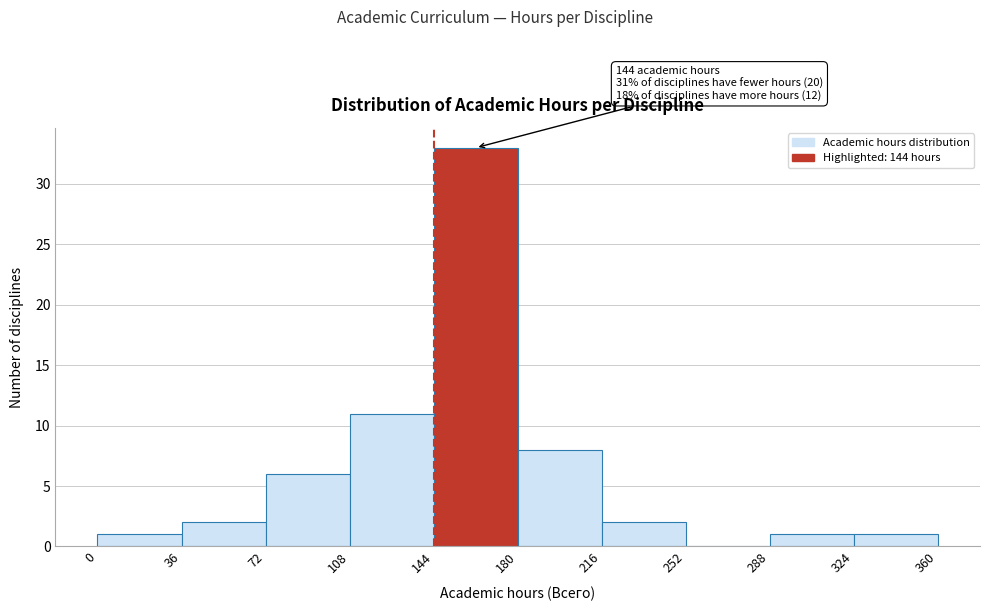

Over which range of the x-axis is the bar tallest?

144 to 180